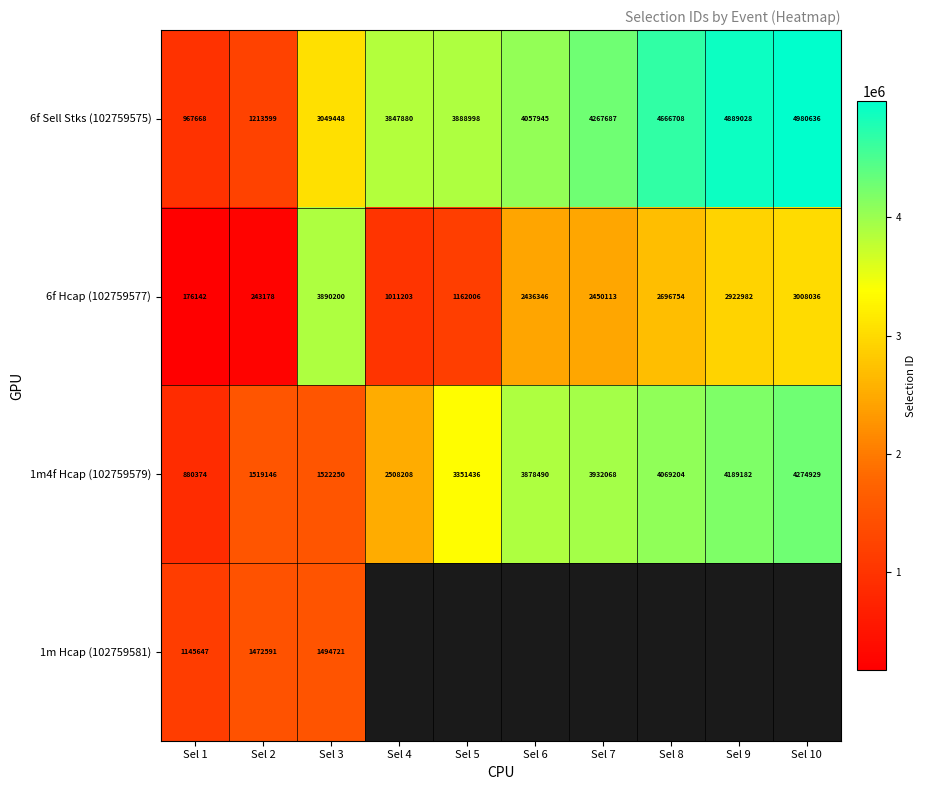

What is the greatest value displayed?

4980636.0